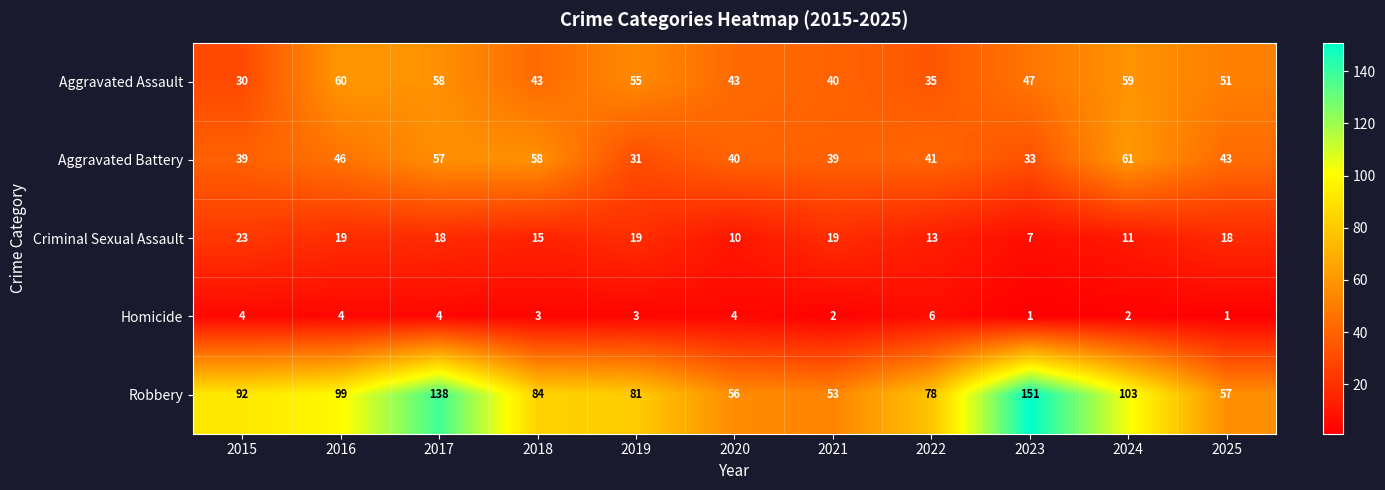

At which category is the sum across all series the highest?

2017